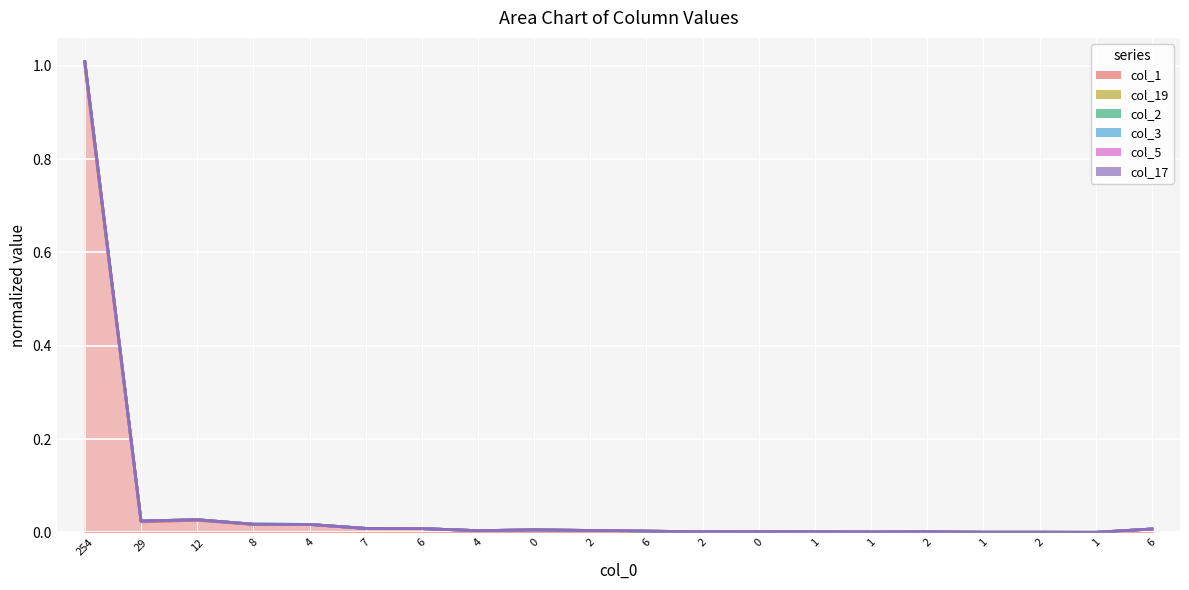

True or false: col_17 and col_1 cross at least once.

False